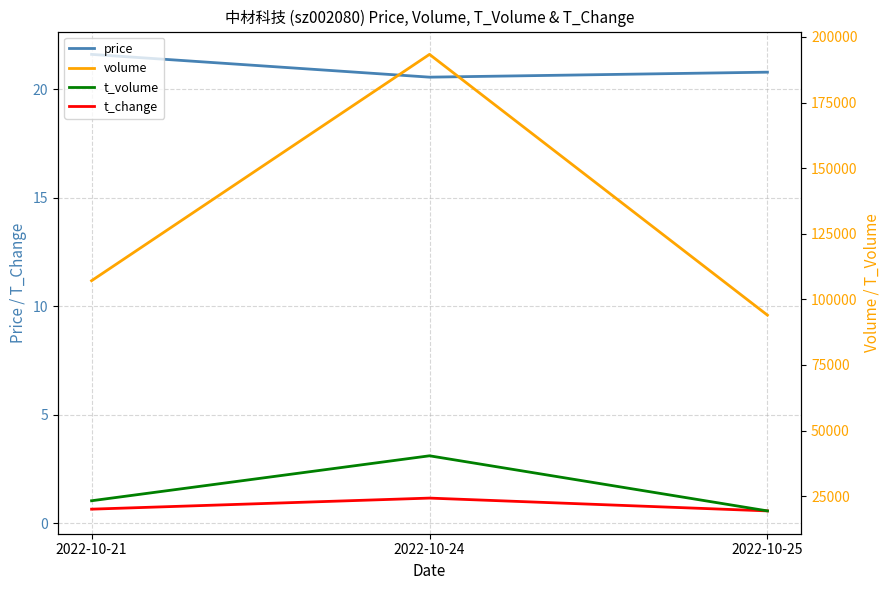

Rank the series at 2022-10-21 from highest to lowest value.

volume, t_volume, price, t_change